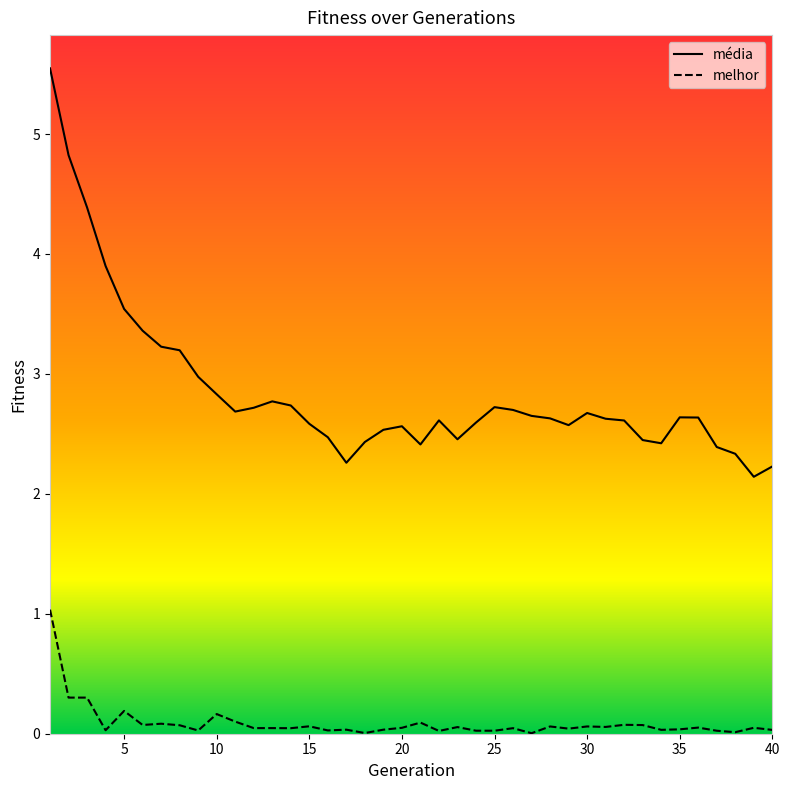

Is it true that melhor equals 0.1 at 30?

True